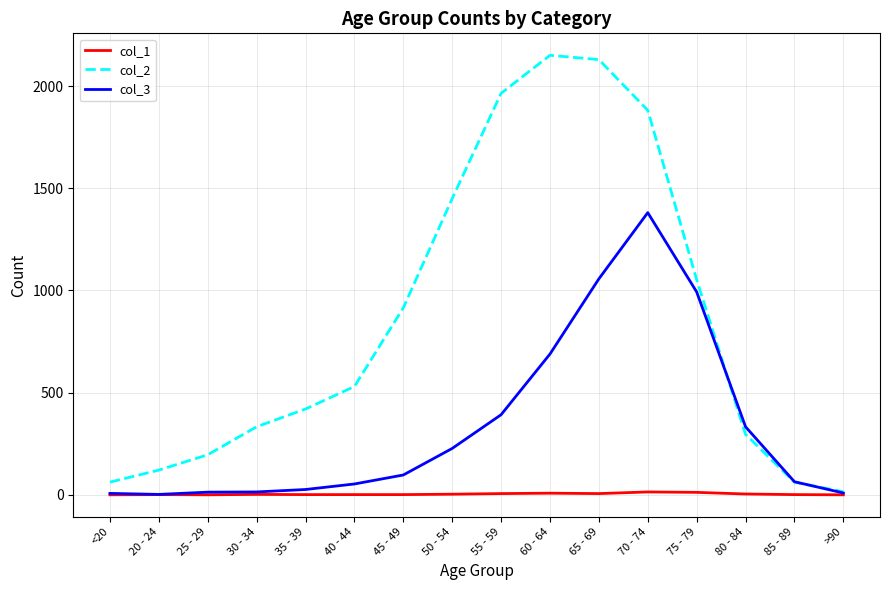

Is the value of col_1 at 45 - 49 greater than the value of col_3 at 80 - 84?

No